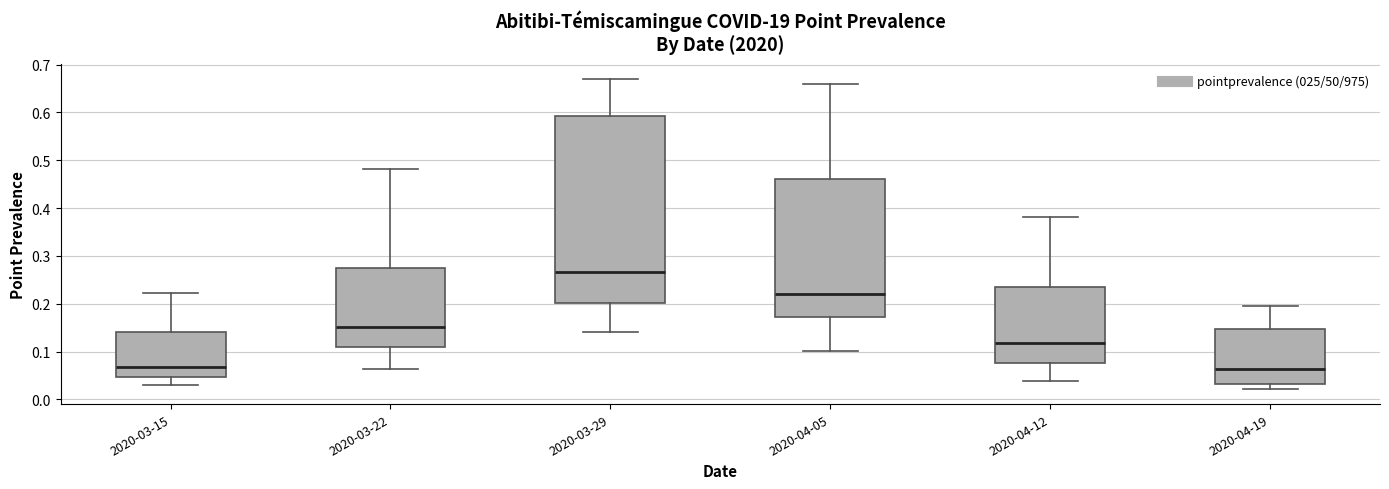

Reading left to right, read every box against the y-axis: the position of its median line, the range the box covers, and the ends of its whiskers. The values are not printed on the chart, so give them approximately, as read against the axis.

2020-03-15: median 0.07, box 0.05 to 0.14, whiskers 0.03 to 0.22
2020-03-22: median 0.15, box 0.11 to 0.27, whiskers 0.06 to 0.48
2020-03-29: median 0.27, box 0.20 to 0.59, whiskers 0.14 to 0.67
2020-04-05: median 0.22, box 0.17 to 0.46, whiskers 0.10 to 0.66
2020-04-12: median 0.12, box 0.08 to 0.24, whiskers 0.04 to 0.38
2020-04-19: median 0.06, box 0.03 to 0.15, whiskers 0.02 to 0.20